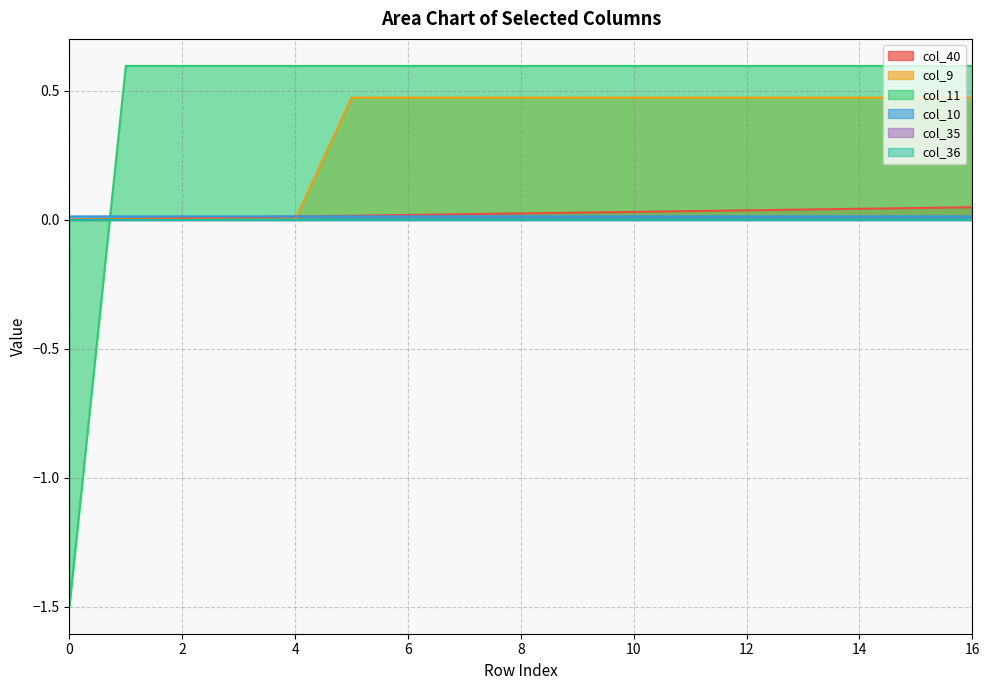

Which series has the widest spread of values?

col_11